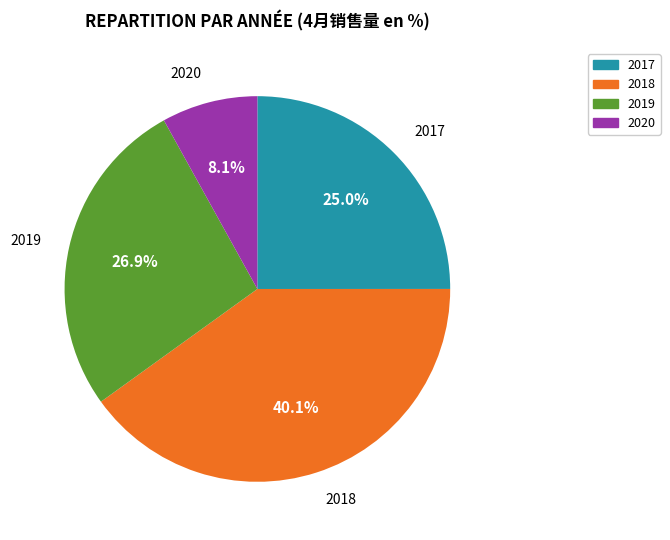

To the nearest percent, what percentage of the pie is 2020?

8%